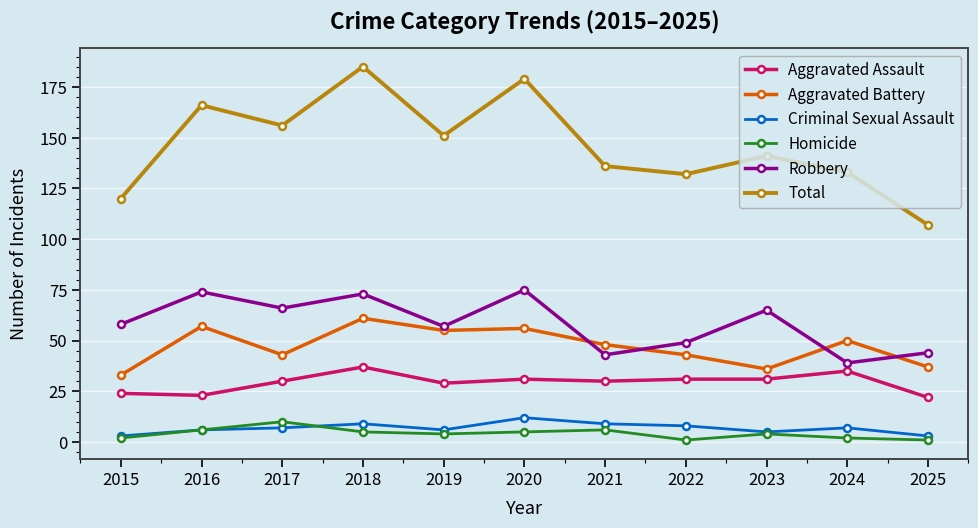

Read the Aggravated Assault value at 2017, to the nearest 10.

30